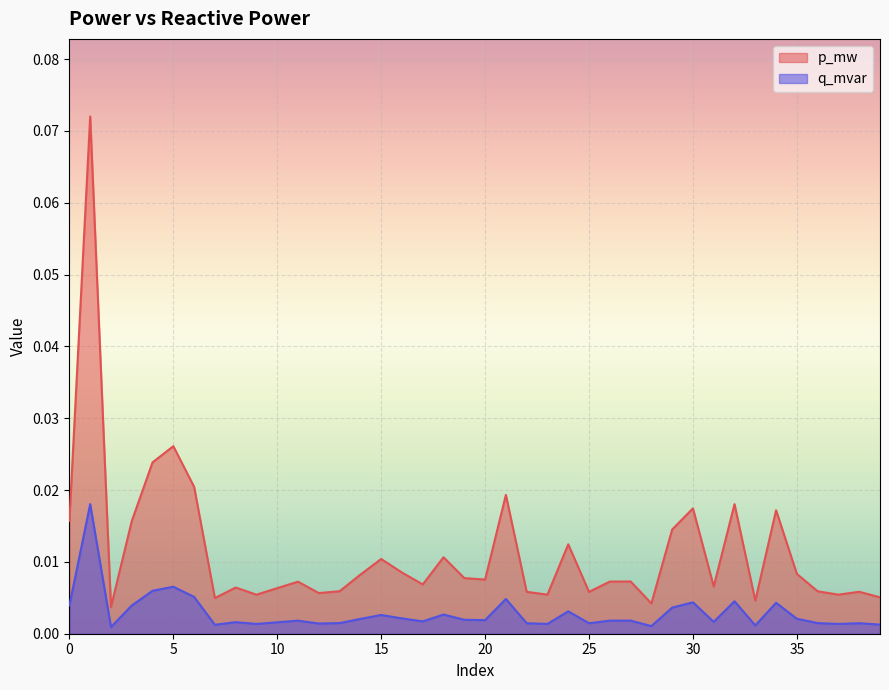

Between 20 and 28, which is larger?

20